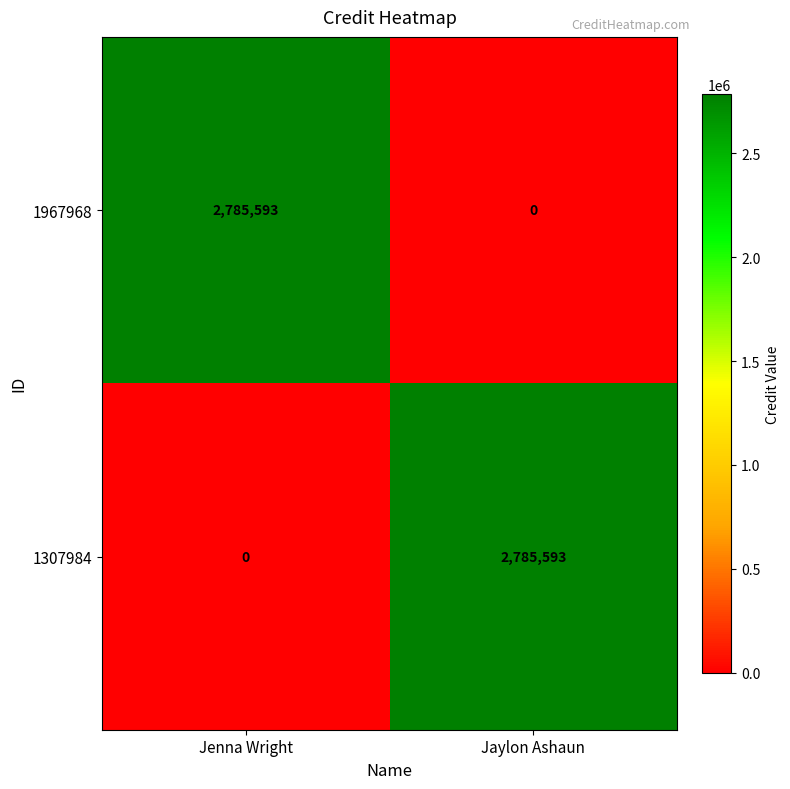

What is the difference between the 1307984 values at Jenna Wright and Jaylon Ashaun?

2785593